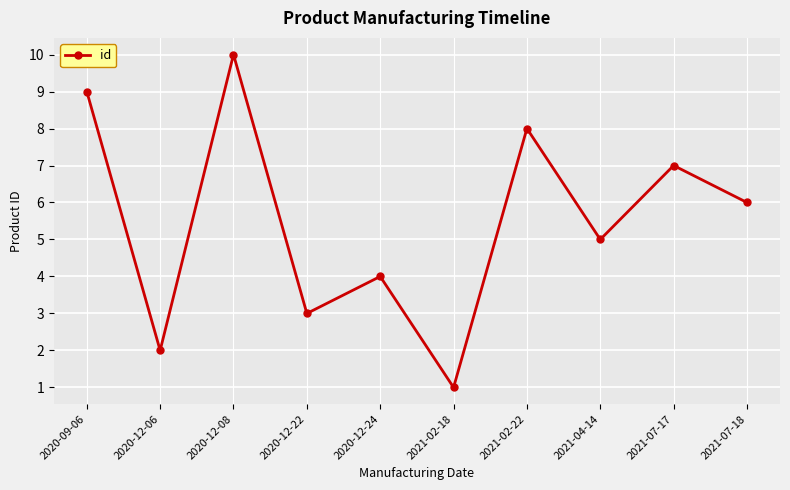

Which label corresponds to the largest value in the chart?

2020-12-08